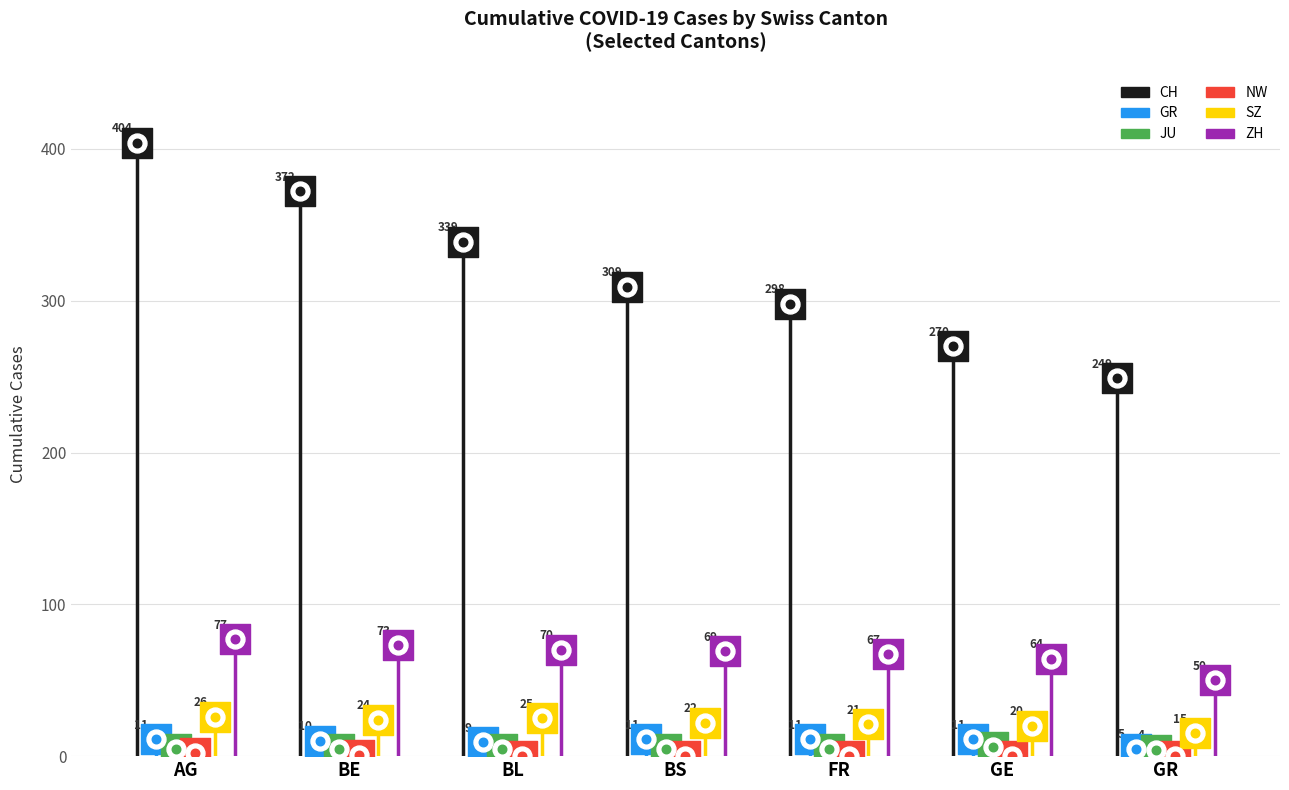

Which series reaches the maximum Y coordinate?

CH